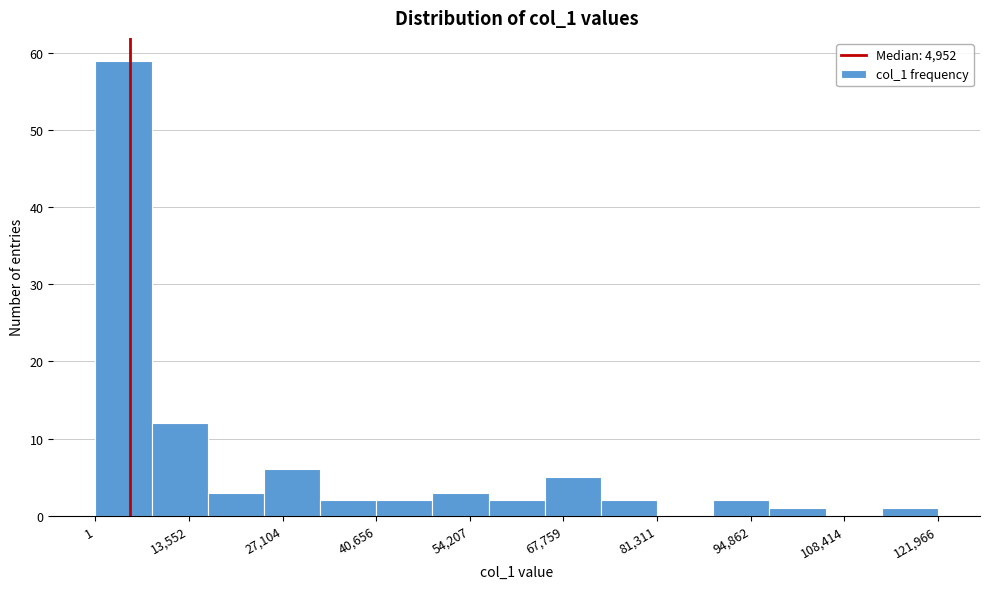

Reading left to right, list every bar in this chart as the range it spans on the x-axis followed by its height. Neither the bar edges nor the heights are printed on the chart, so give them approximately, as read against the axes.

0 to 8000: 59
8000 to 16000: 12
16000 to 24000: 3
24000 to 32000: 6
32000 to 40000: 2
40000 to 48000: 2
48000 to 56000: 3
56000 to 66000: 2
66000 to 74000: 5
74000 to 82000: 2
82000 to 90000: 0
90000 to 98000: 2
98000 to 106000: 1
106000 to 114000: 0
114000 to 122000: 1